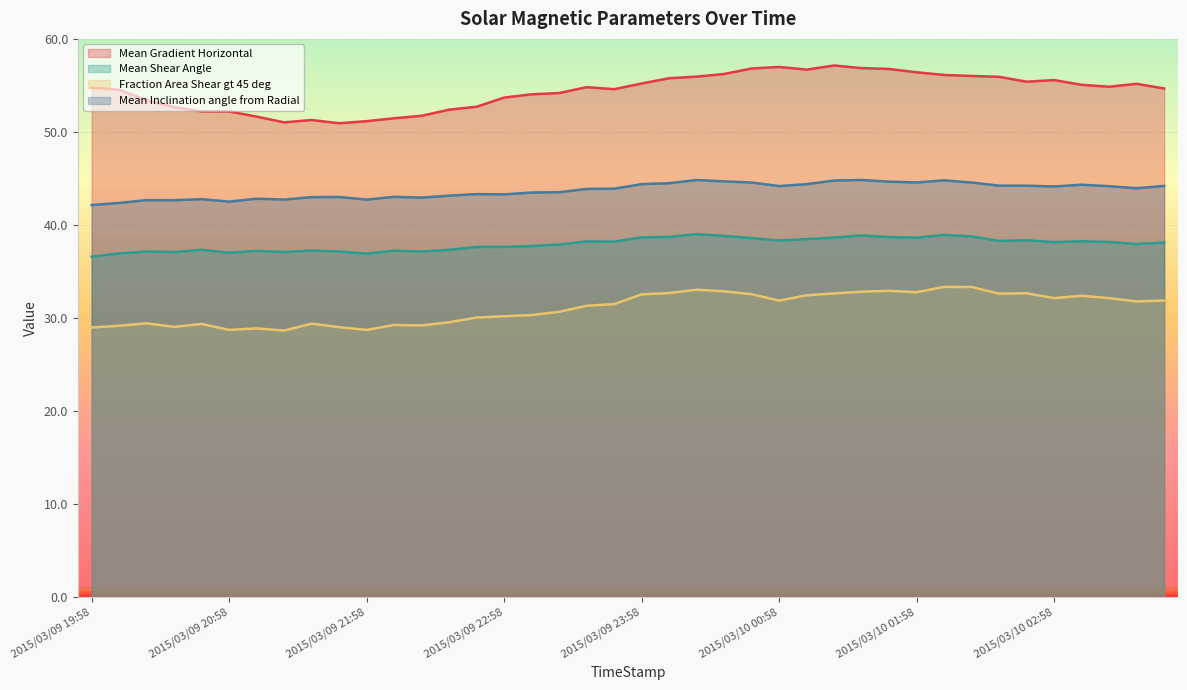

Is the value of Fraction Area Shear gt 45 deg at 2015/03/10 01:22 greater than the value of Mean Gradient Horizontal at 2015/03/10 00:46?

No